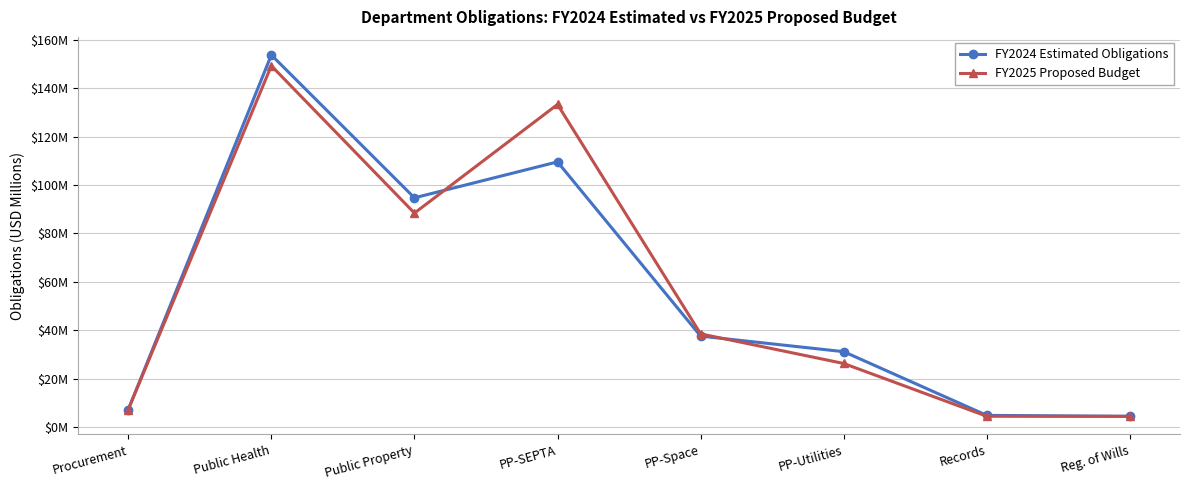

What is the label of the 4th point from the right?

PP-Space